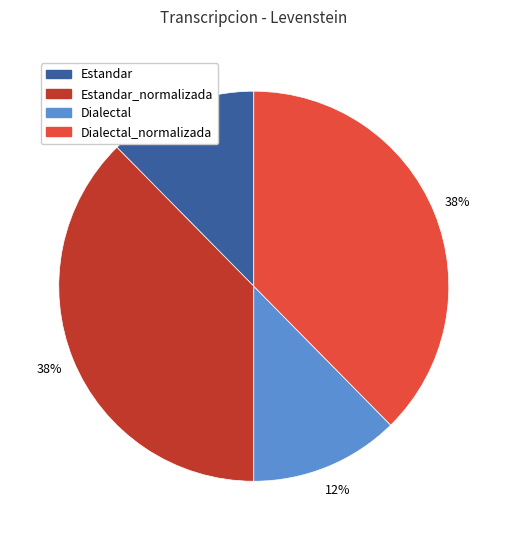

Count the number of slices in the pie.

4